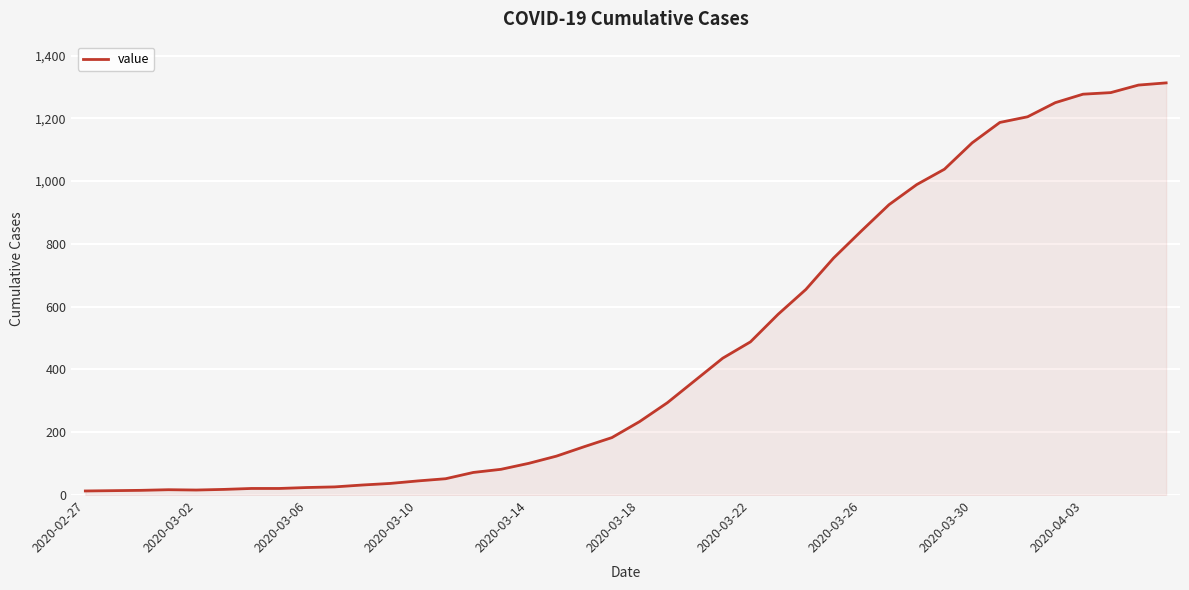

What is the greatest value displayed?

1313